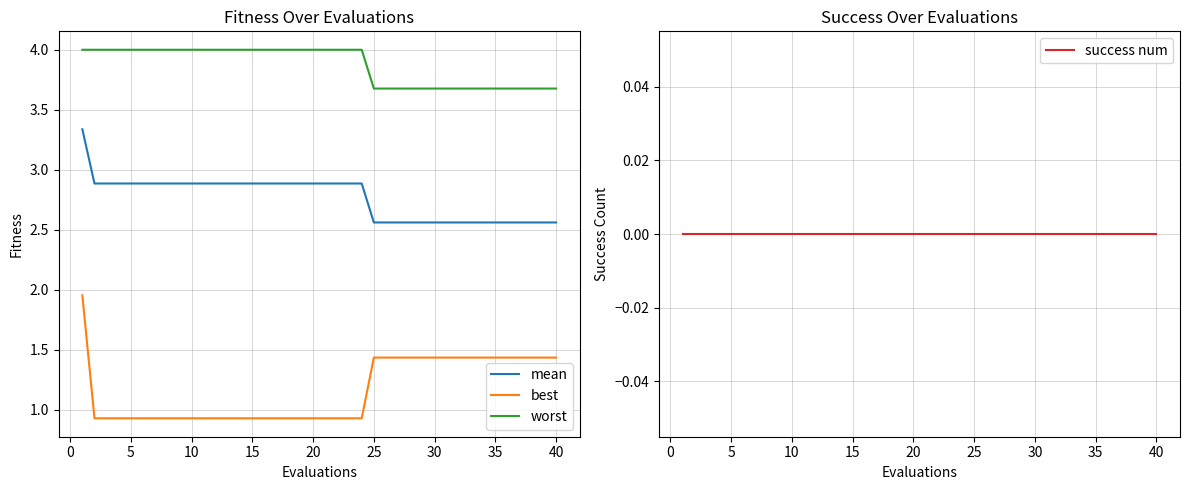

What are all the series names shown in the legend?

mean, best, worst, success num